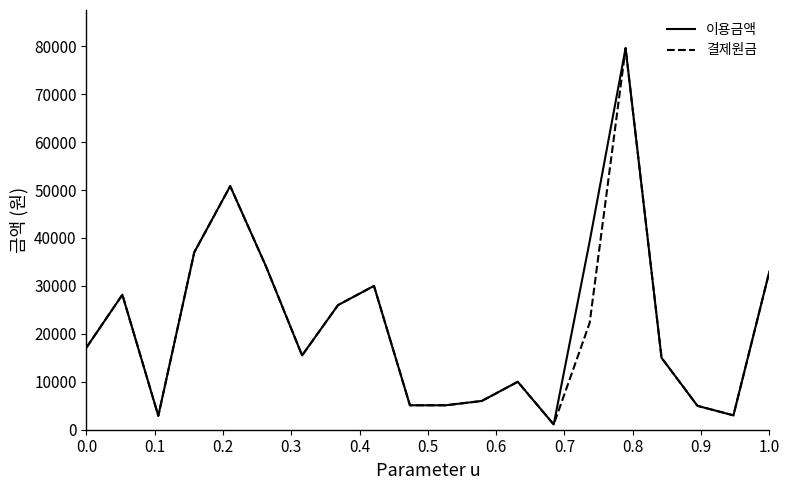

What is the greatest value displayed?

79600